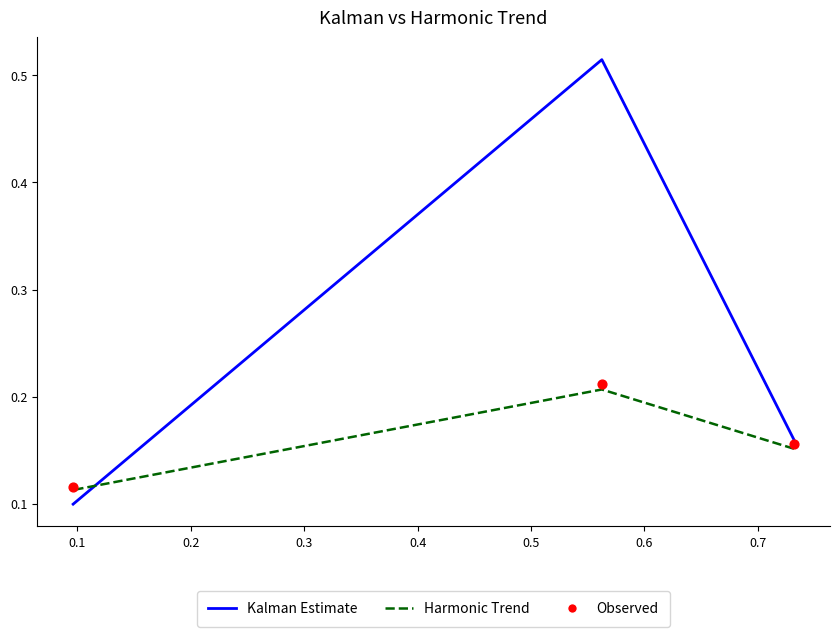

Which series reaches the minimum Y coordinate?

Kalman Estimate